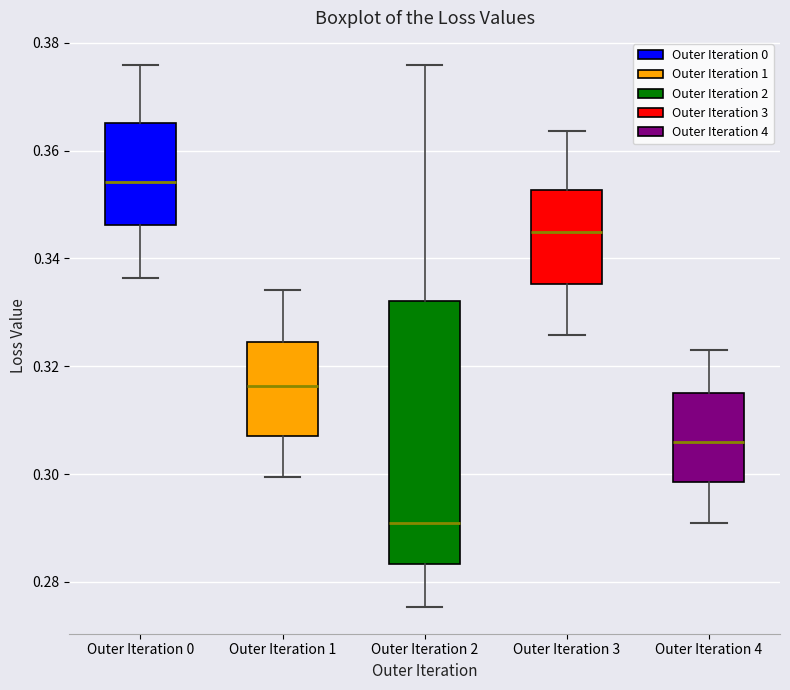

Which box is the tallest, from its lower edge to its upper edge?

Outer Iteration 2